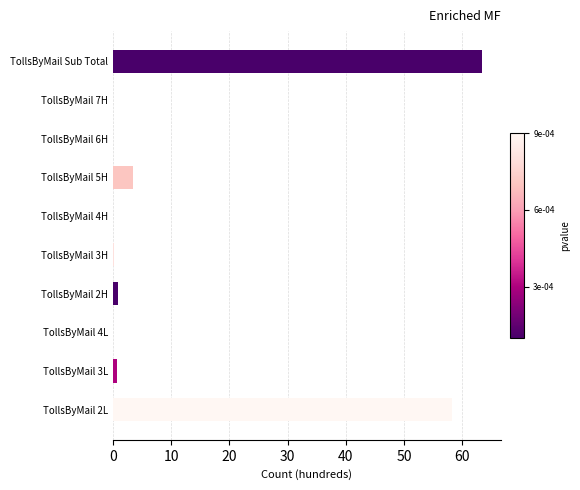

What is the sum of all values?

126.8